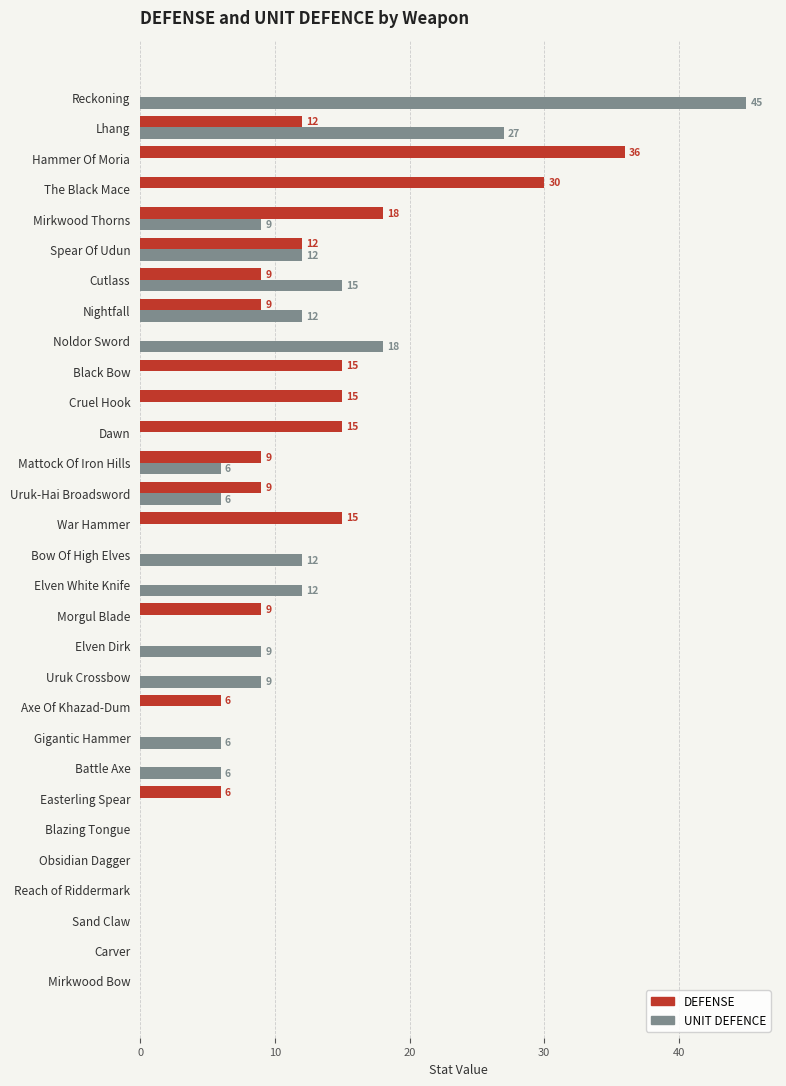

True or false: DEFENSE has a value of 26 at War Hammer.

False